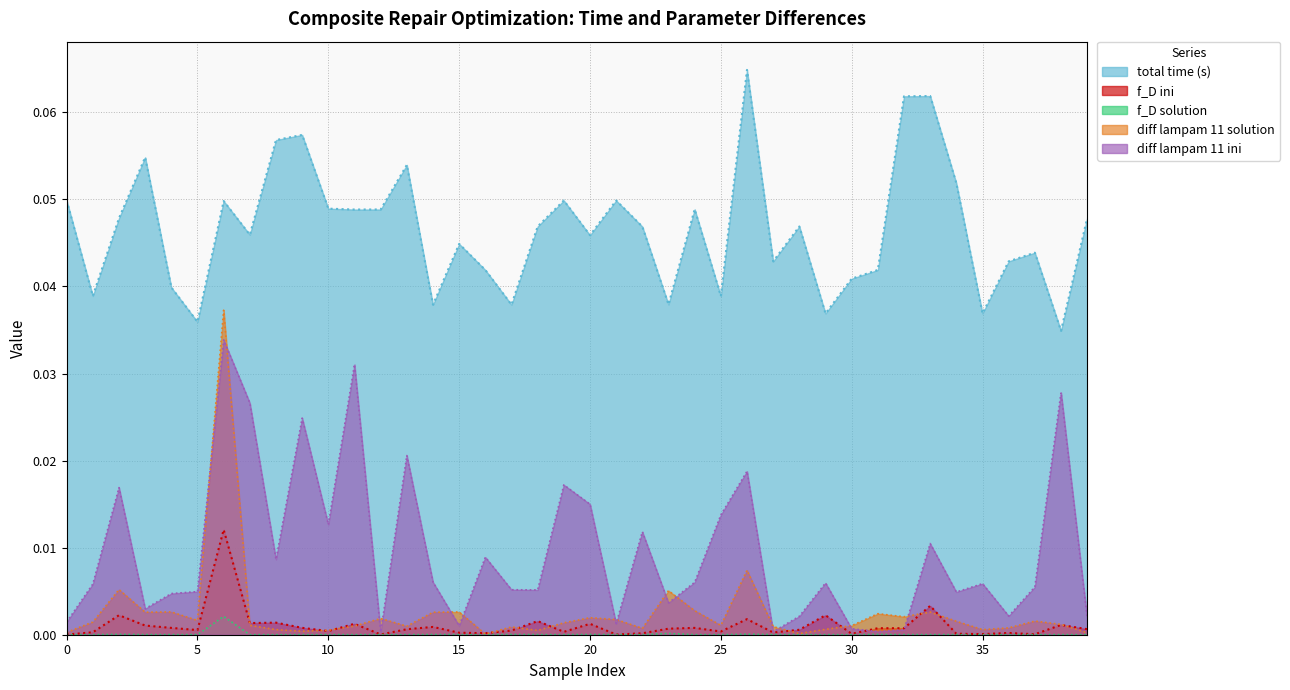

What is the spread (max minus min) of values at 26?

0.1